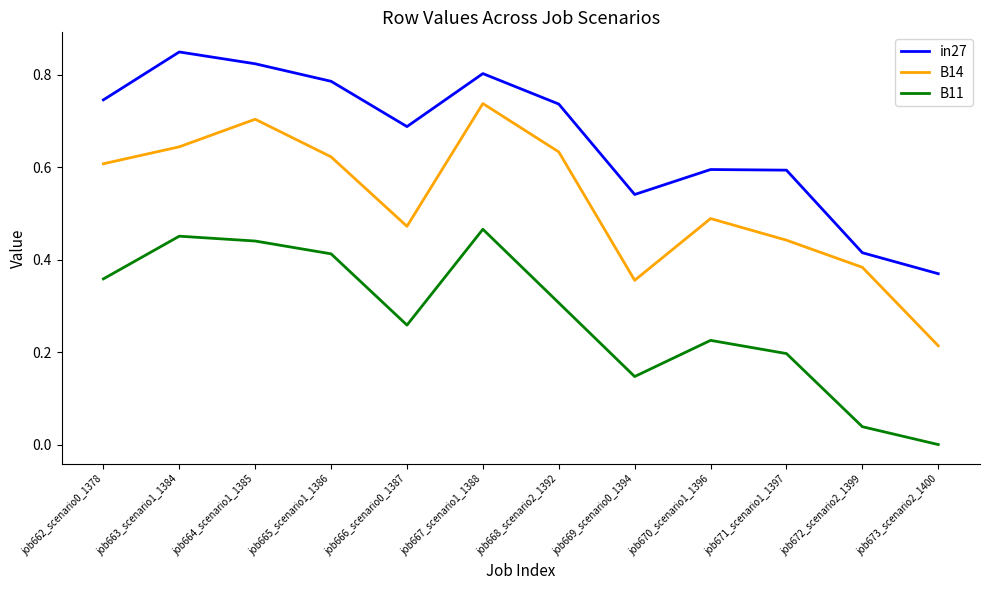

Rank the series by their average value, from highest to lowest.

in27, B14, B11